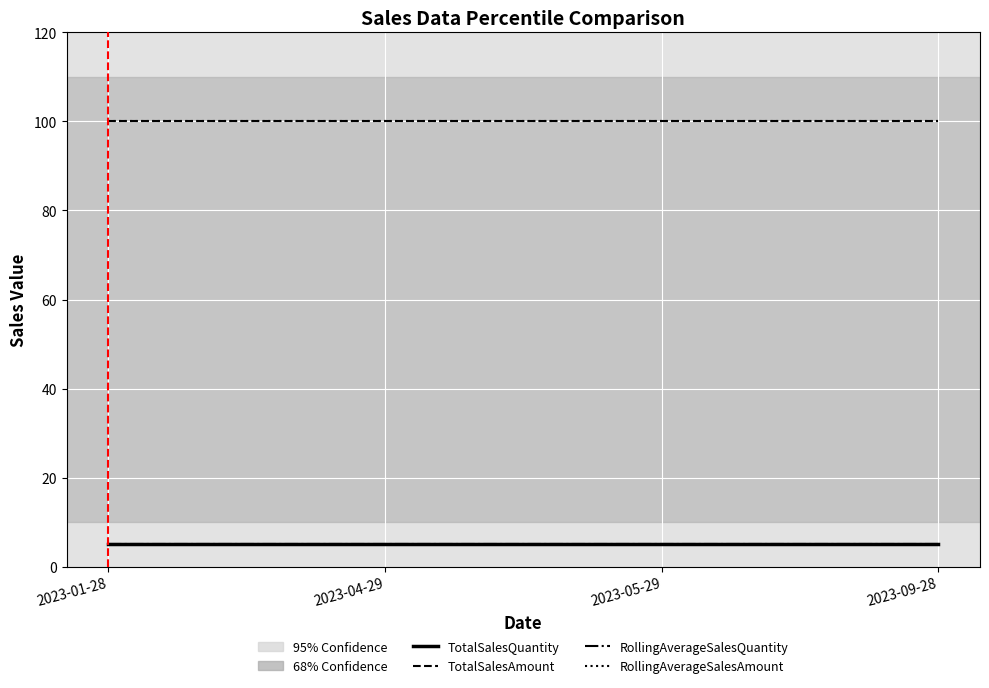

Does the chart display data point markers on the line(s)?

No